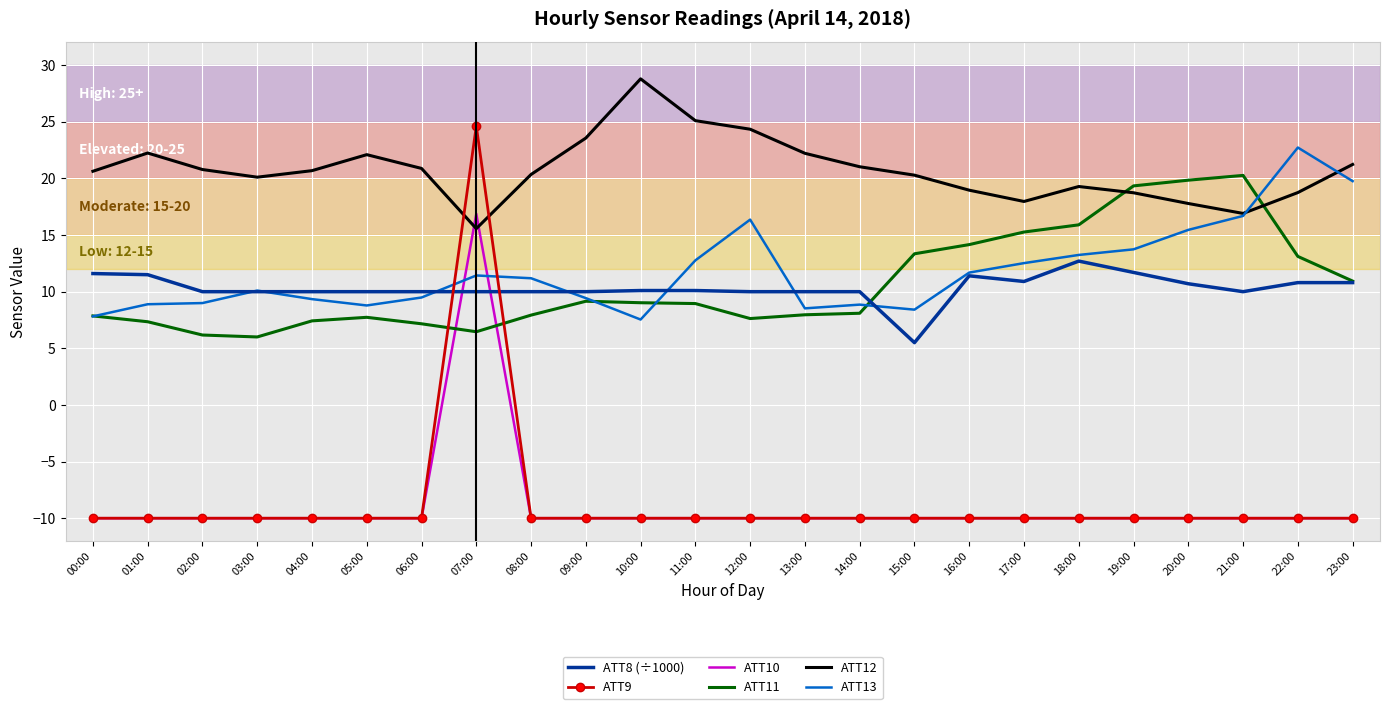

Rank the series by their maximum value, from highest to lowest.

ATT12, ATT9, ATT13, ATT11, ATT10, ATT8 (÷1000)